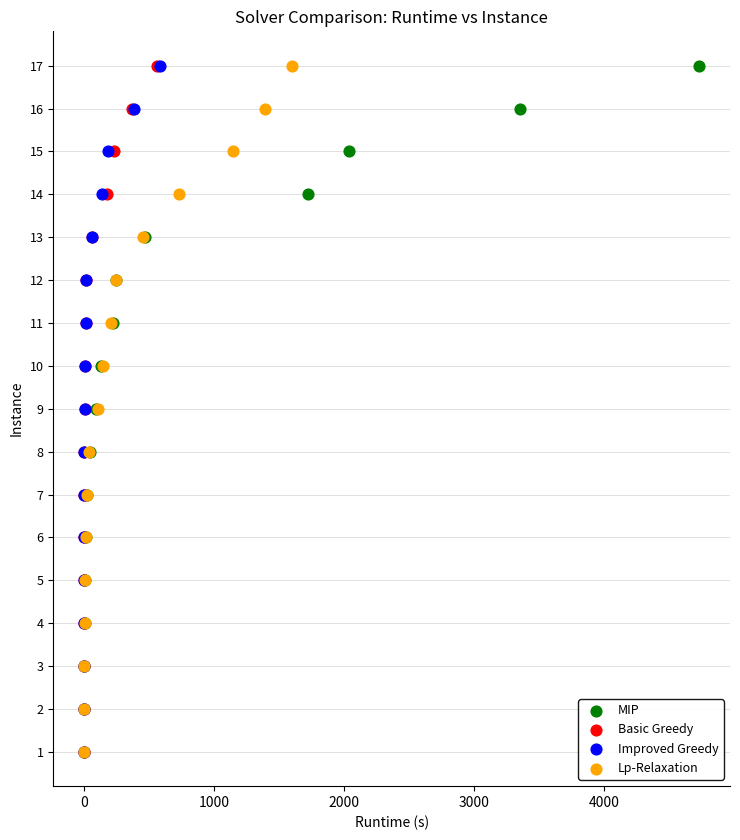

What are all the series names shown in the legend?

MIP, Basic Greedy, Improved Greedy, Lp-Relaxation